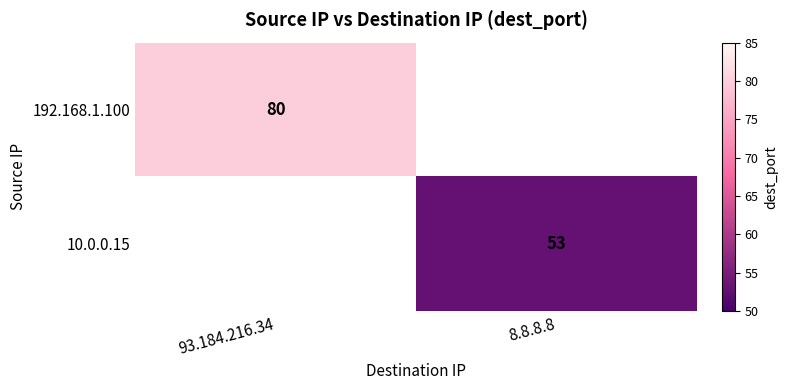

True or false: 192.168.1.100 has a value of 80 at 93.184.216.34.

True